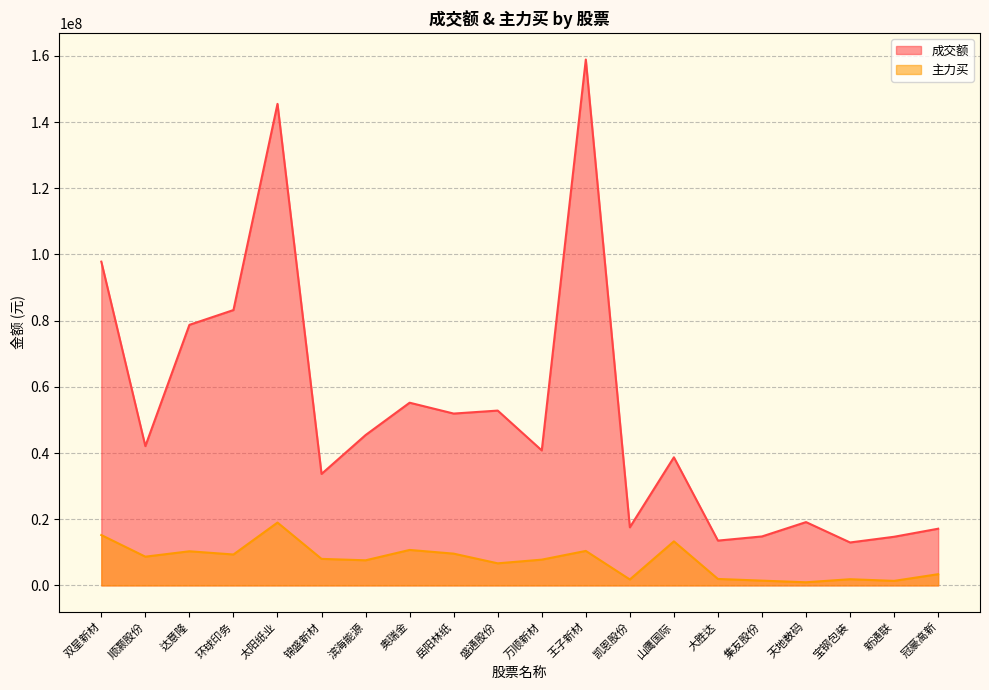

Reading left to right, list all the values displayed in this chart.

成交额: 双星新材=97820813	顺灏股份=42082082	达意隆=78729024	环球印务=83196715	太阳纸业=145490972	锦盛新材=33676974	滨海能源=45428534	奥瑞金=55199829	岳阳林纸=51917931	盛通股份=52819590	万顺新材=40785028	王子新材=158898388	凯恩股份=17550005	山鹰国际=38706143	大胜达=13532864	集友股份=14792353	天地数码=19124997	宝钢包装=12970171	新通联=14694106	冠豪高新=17127477
主力买: 双星新材=15212199	顺灏股份=8679947	达意隆=10306641	环球印务=9336703	太阳纸业=18984563	锦盛新材=8013623	滨海能源=7582108	奥瑞金=10713732	岳阳林纸=9594433	盛通股份=6669503	万顺新材=7779682	王子新材=10415184	凯恩股份=1790091	山鹰国际=13304348	大胜达=1945627	集友股份=1436841	天地数码=944000	宝钢包装=1866000	新通联=1363816	冠豪高新=3385053